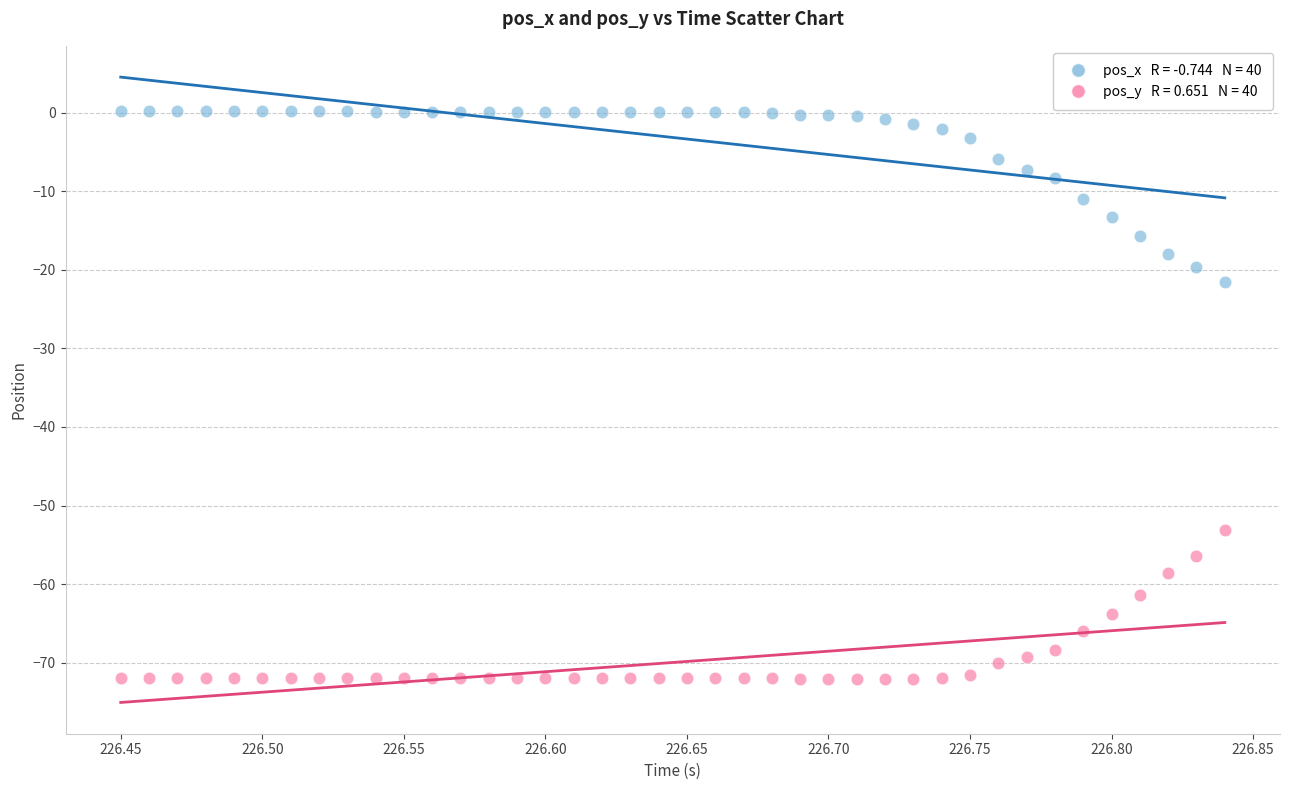

Across all data points, what is the range of X values (max minus min)?

0.4